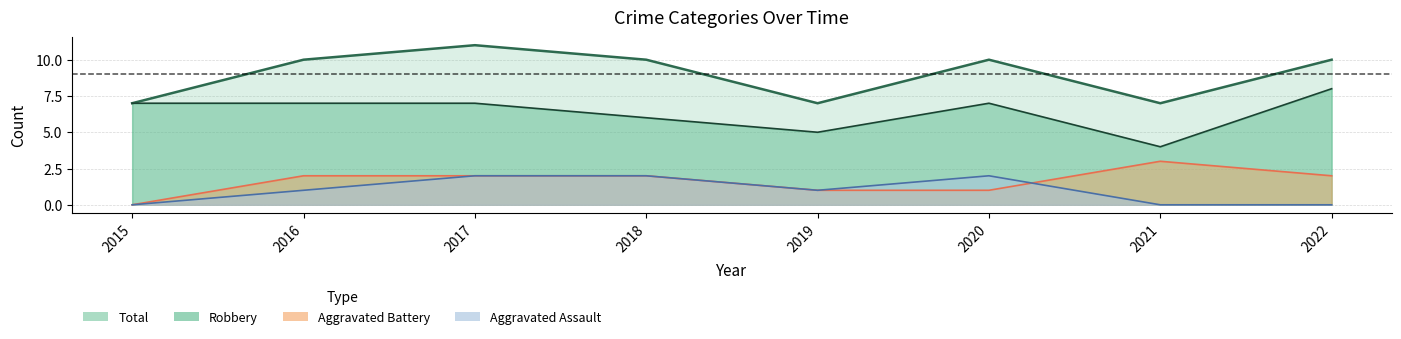

Reading right to left, what are all the values shown in this chart?

Aggravated Assault: 0	0	2	1	2	2	1	0
Aggravated Battery: 2	3	1	1	2	2	2	0
Robbery: 8	4	7	5	6	7	7	7
Total: 10	7	10	7	10	11	10	7